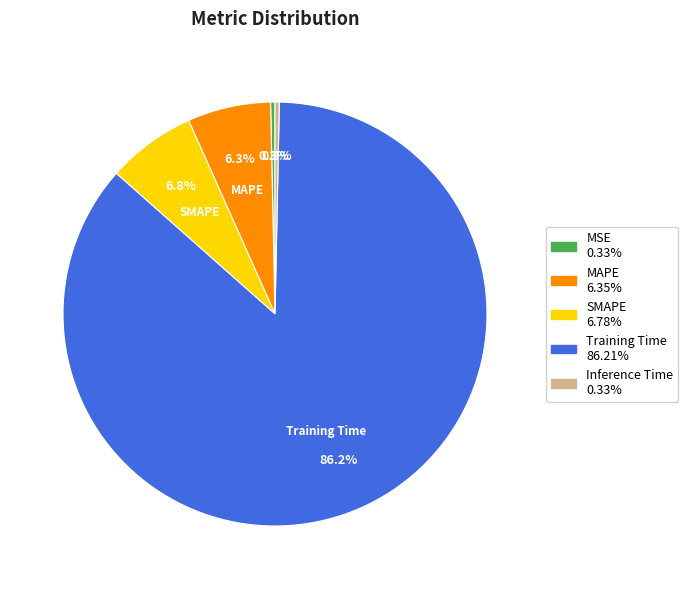

Is there any slice that represents more than half of the pie?

Yes